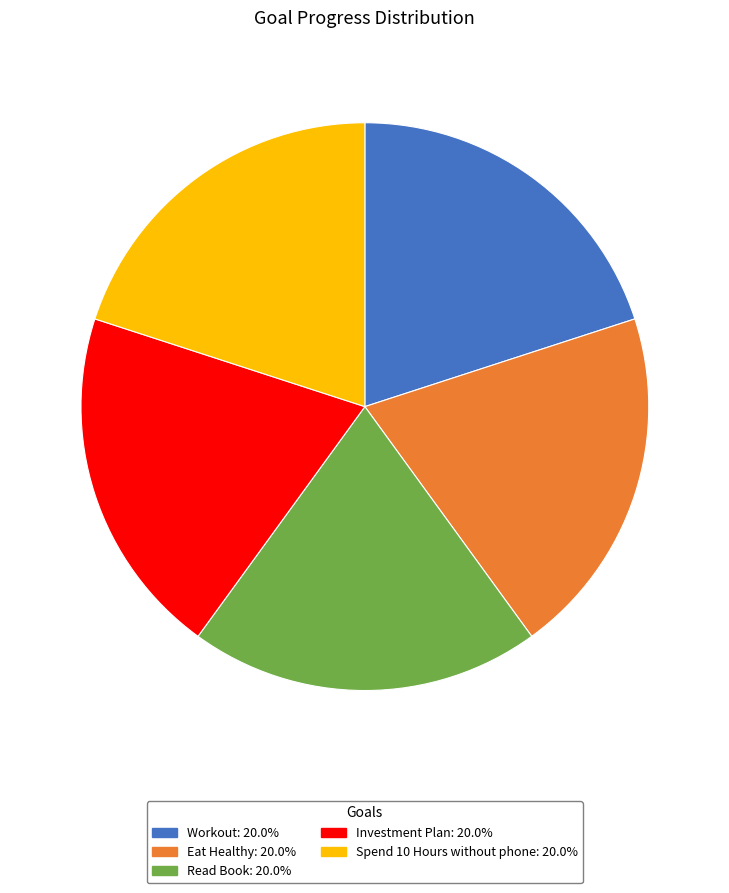

True or false: Eat Healthy accounts for 20% of the total.

True